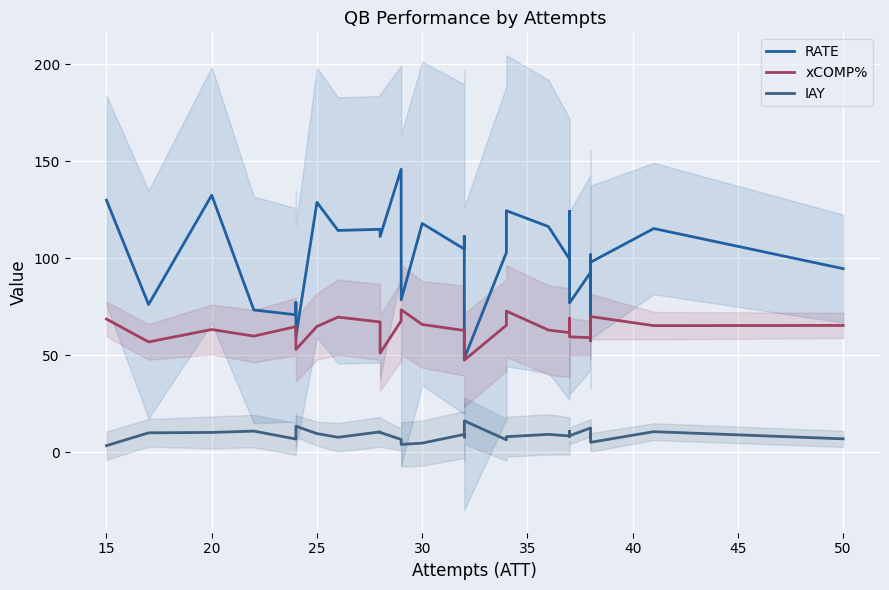

True or false: RATE and IAY cross at least once.

False